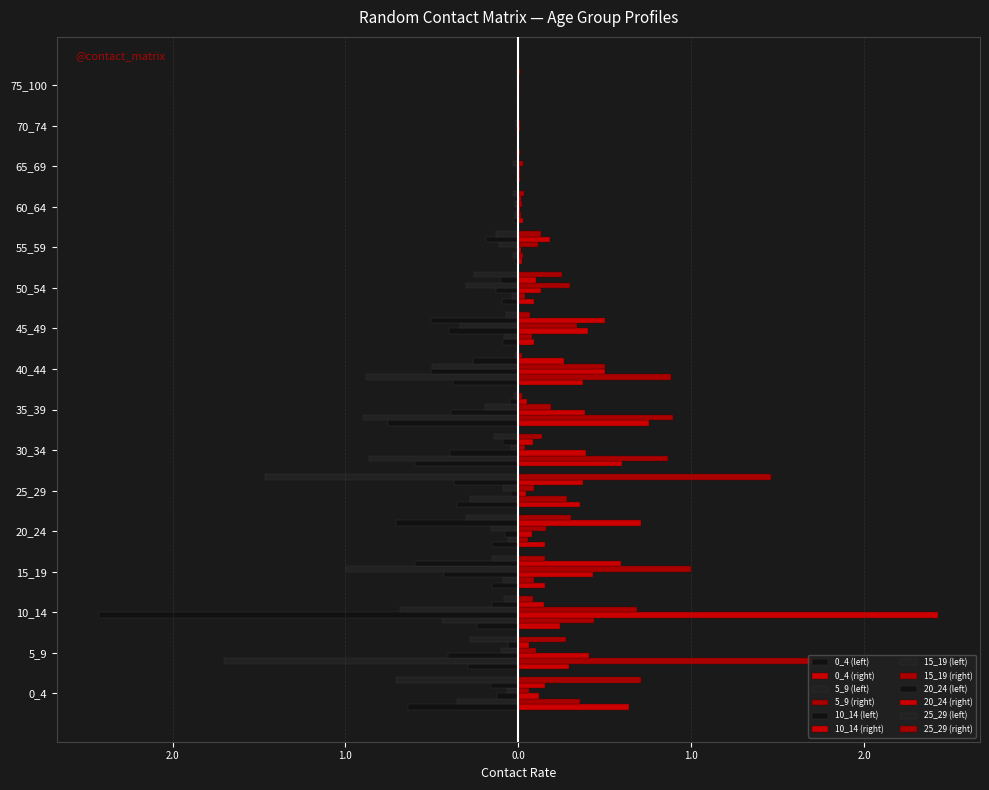

Which series has the largest total across all categories?

20_24